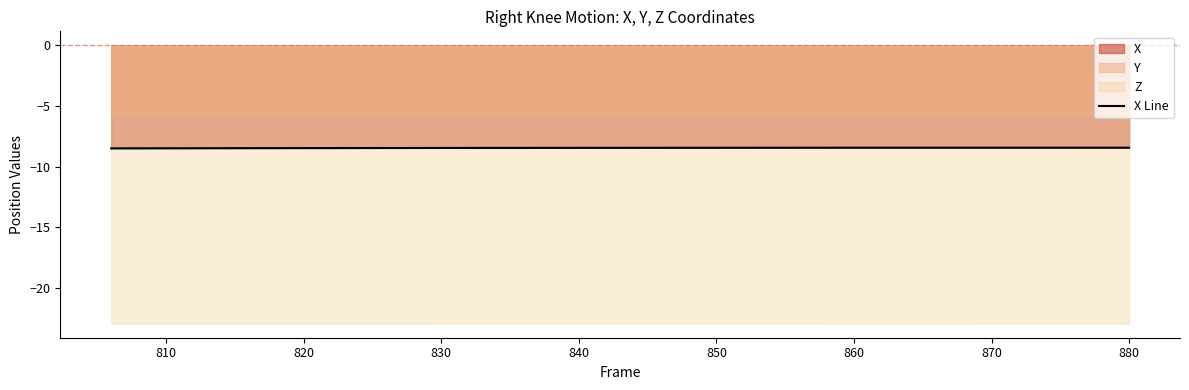

What is the difference between the maximum and second lowest values?

0.1